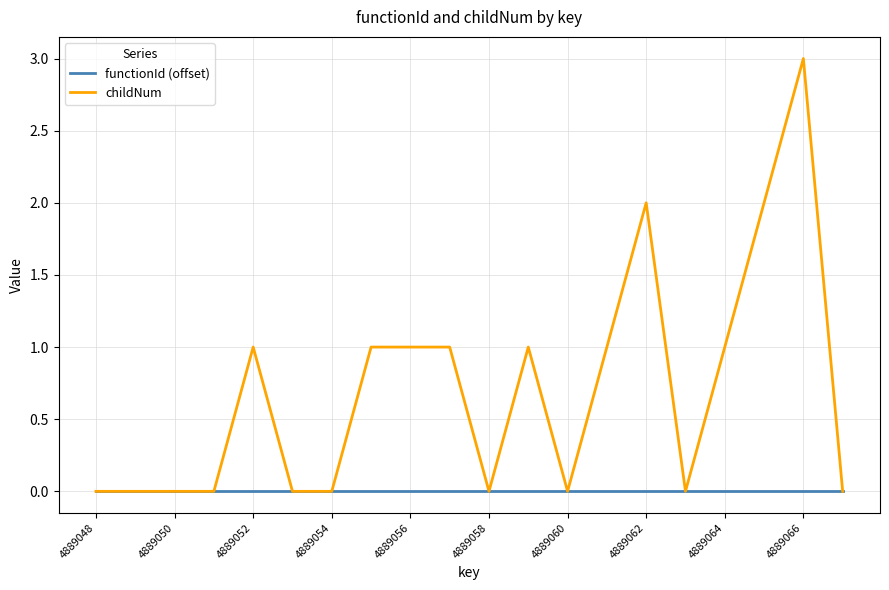

Which series has the widest spread of values?

childNum